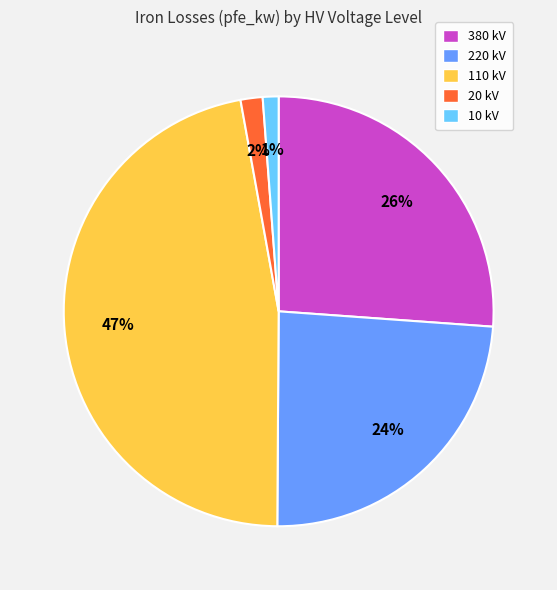

Is the sum of 110 kV and 220 kV greater than half?

Yes